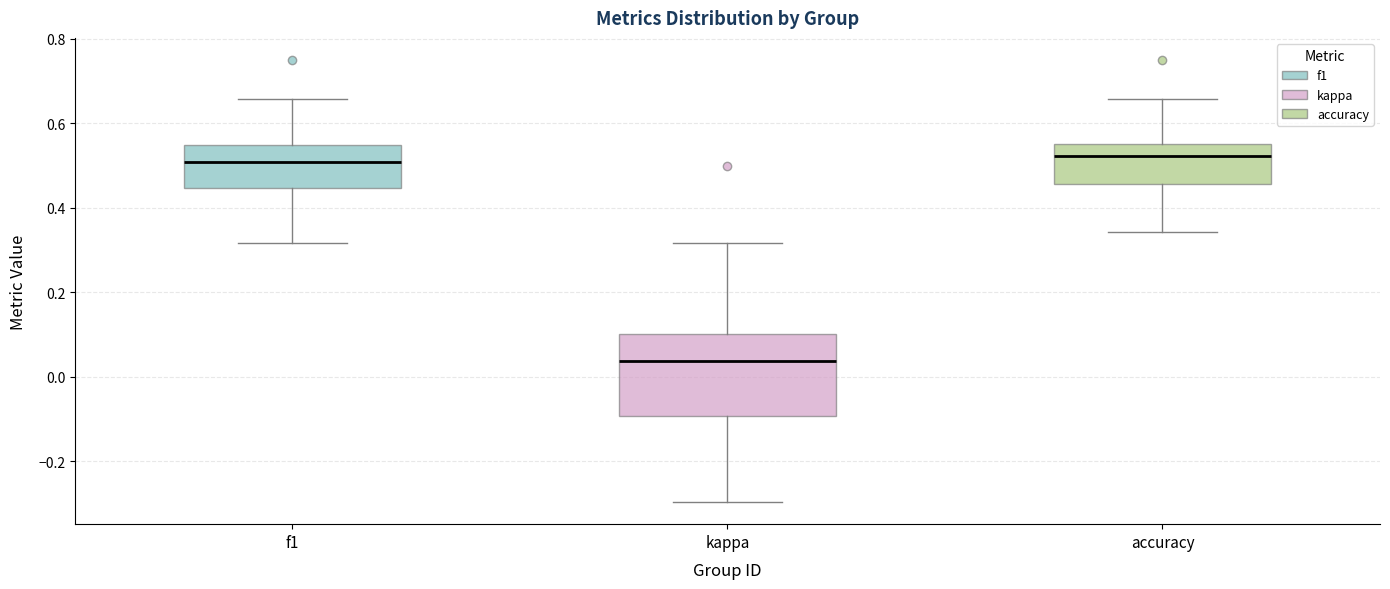

Where is the lower edge of the box for kappa on the y-axis? The values are not printed on the chart, so give them approximately, as read against the axis.

-0.10